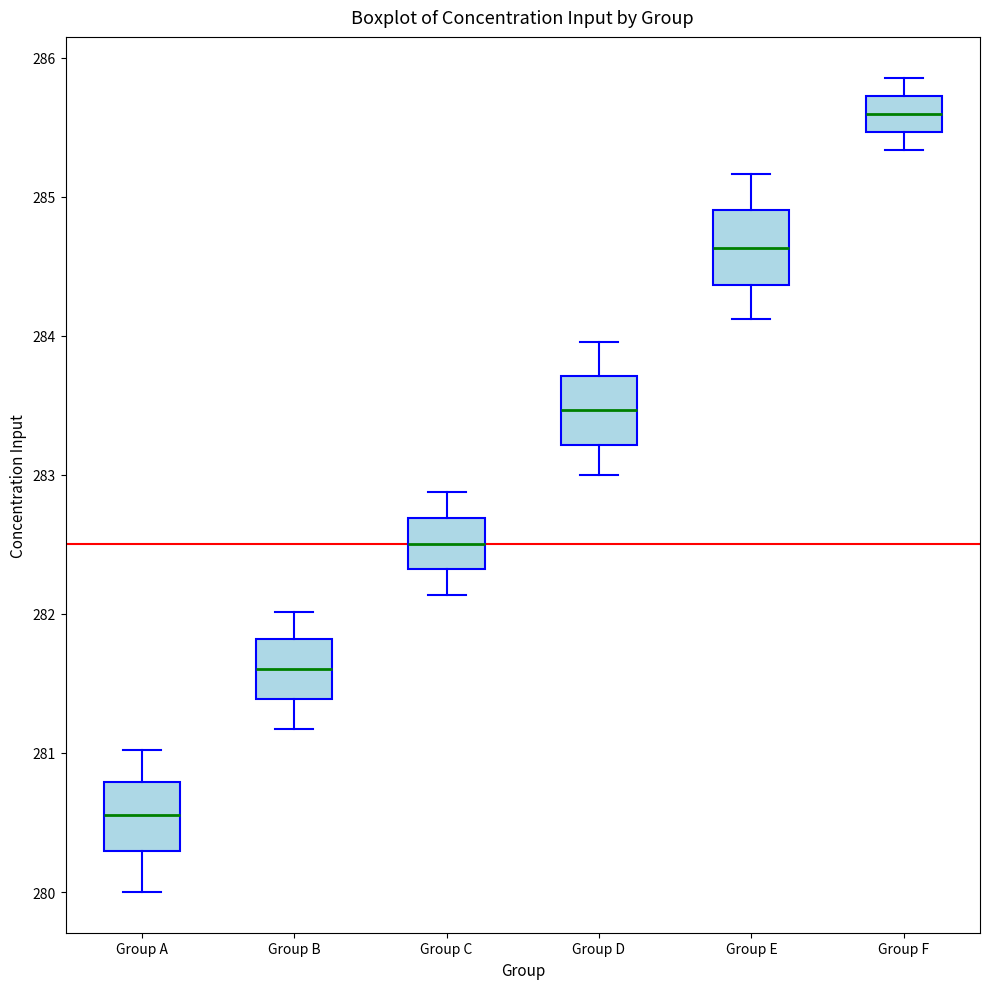

Which box's median line is the lowest?

Group A